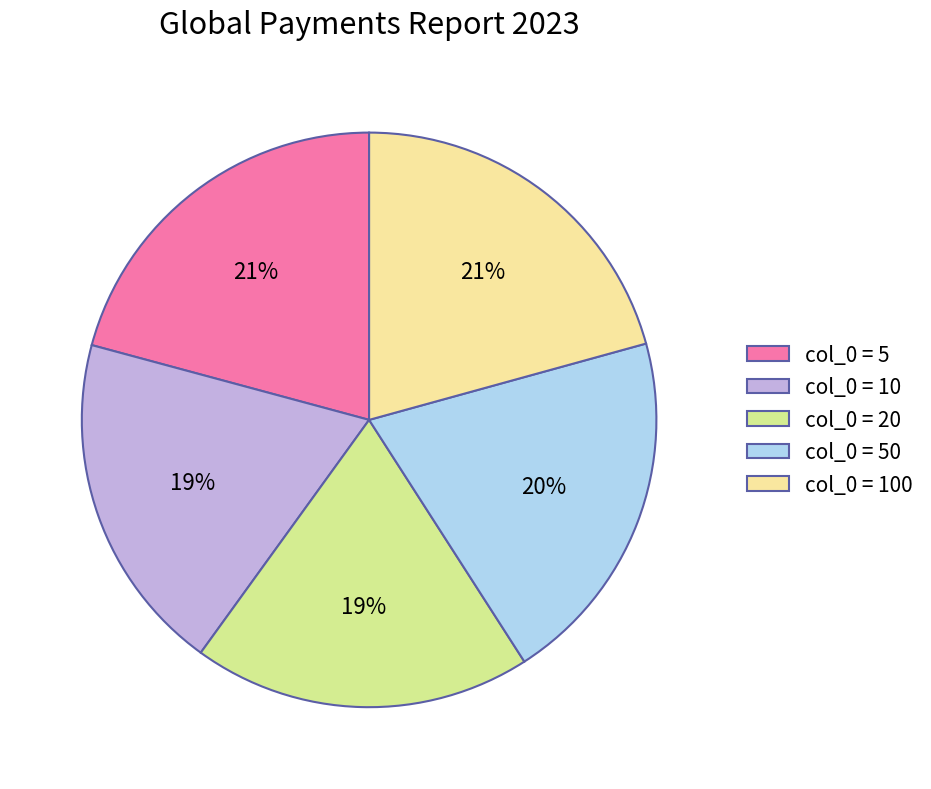

Is it true that col_0 = 10 is 7% of the pie?

False